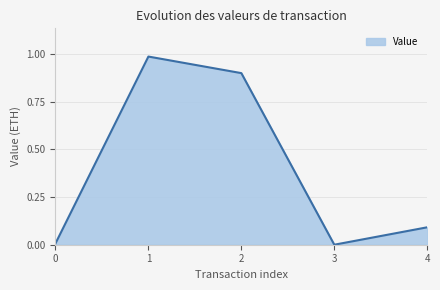

Between 3 and 4, which is larger?

4